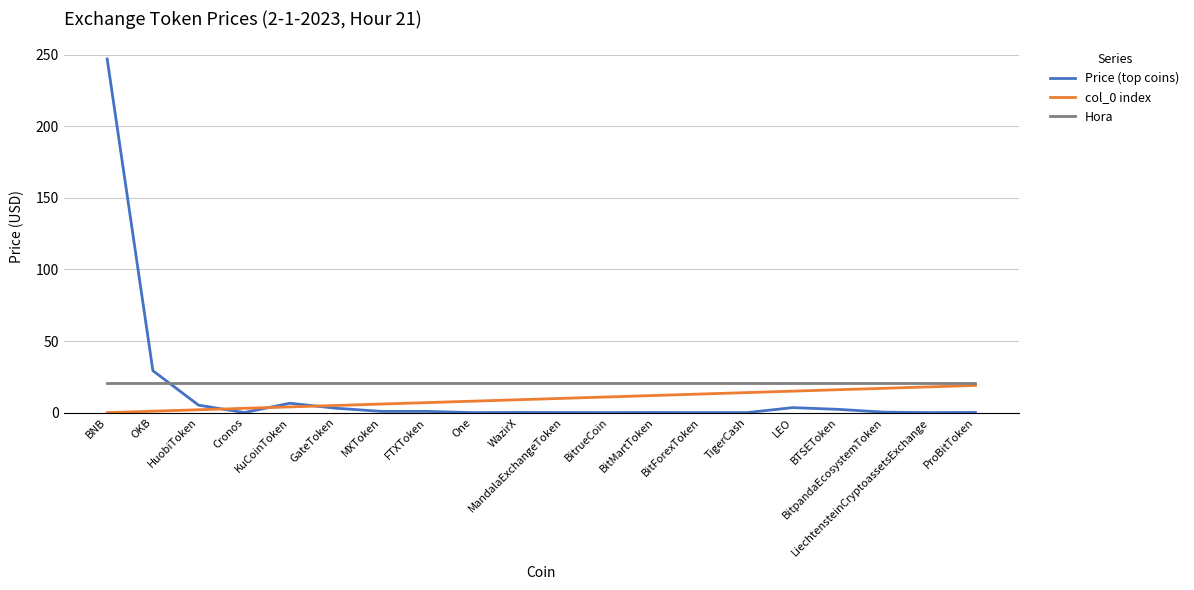

What is the total value across all series at MandalaExchangeToken?

31.1